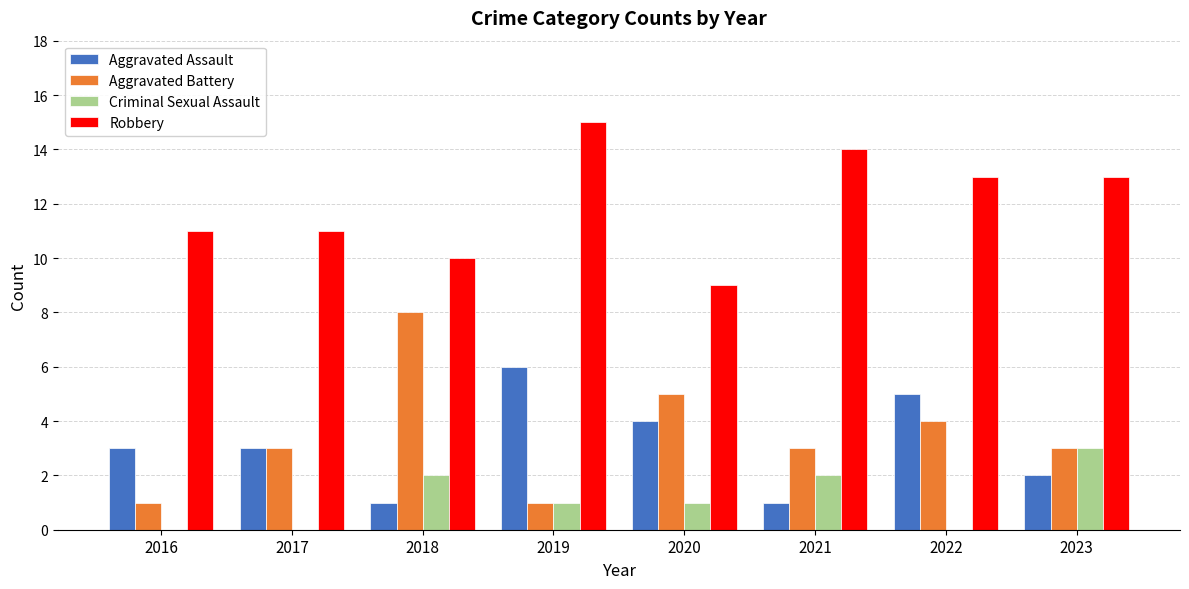

Which category has the highest value in the Robbery series?

2019